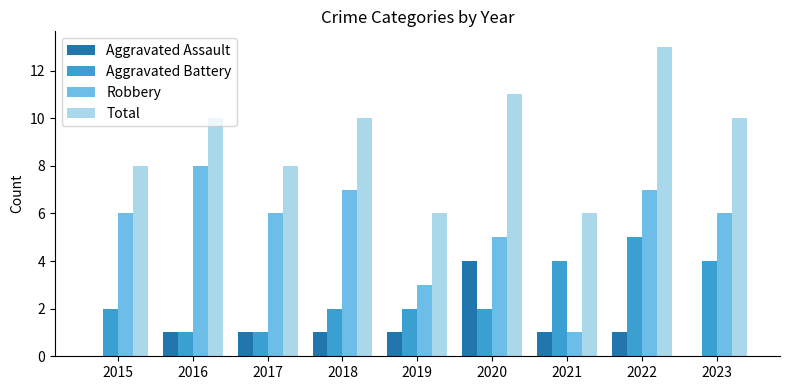

What are all the series names shown in the legend?

Aggravated Assault, Aggravated Battery, Robbery, Total